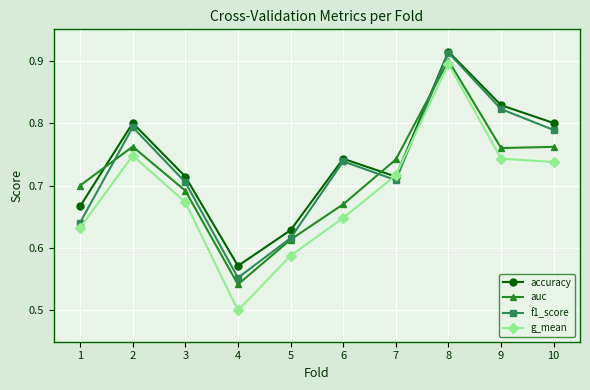

True or false: f1_score has more than 0 interior local peaks.

True